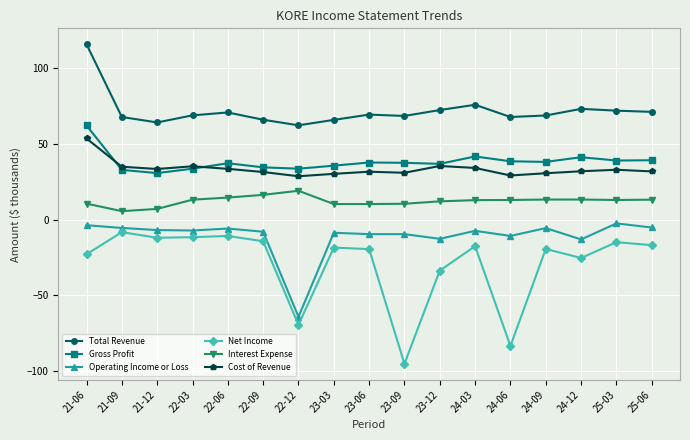

True or false: Total Revenue and Cost of Revenue cross at least once.

False